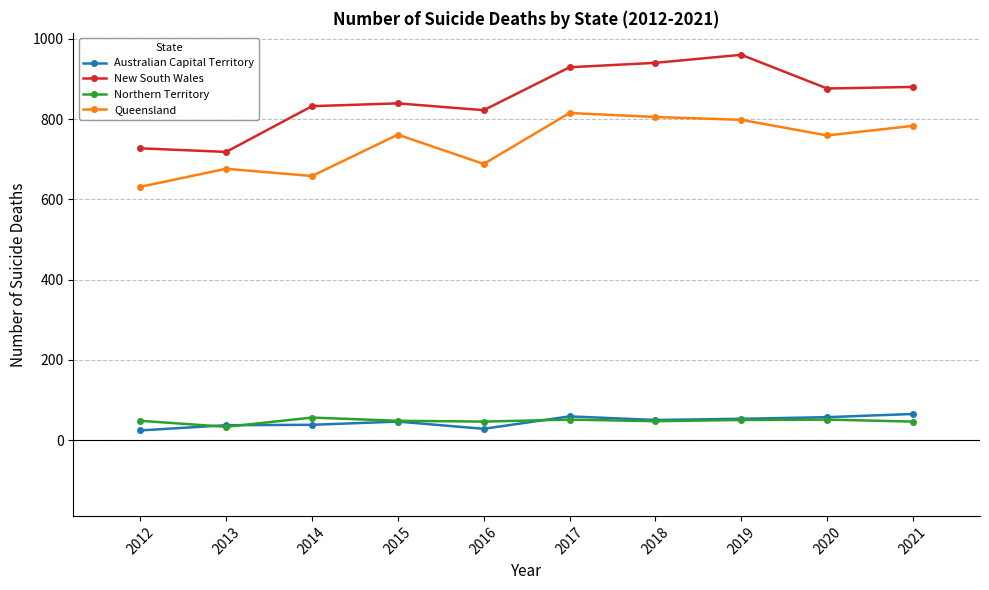

True or false: Northern Territory has a value of 56 at 2014.

True